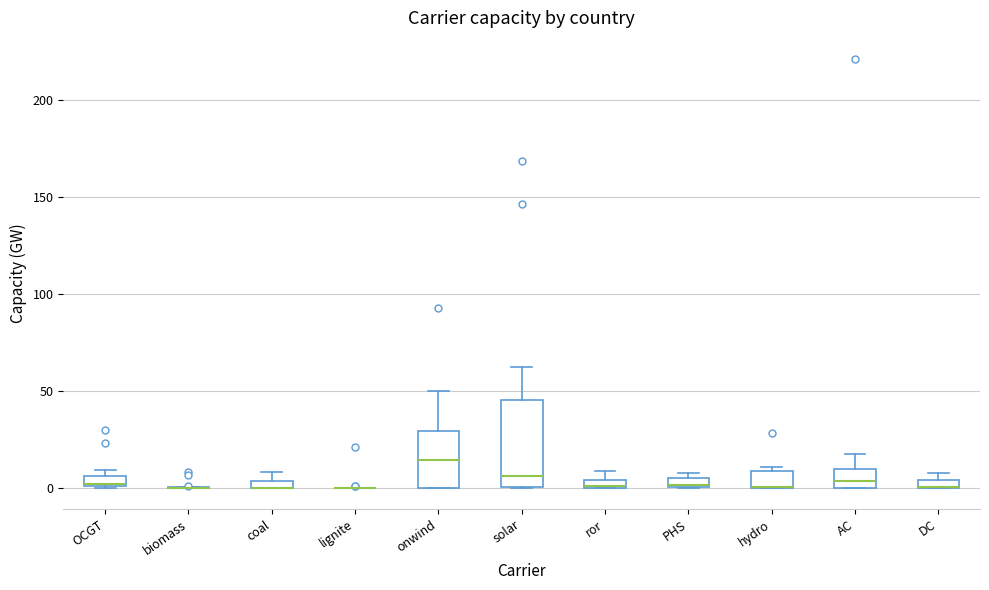

Which box is the tallest, from its lower edge to its upper edge?

solar